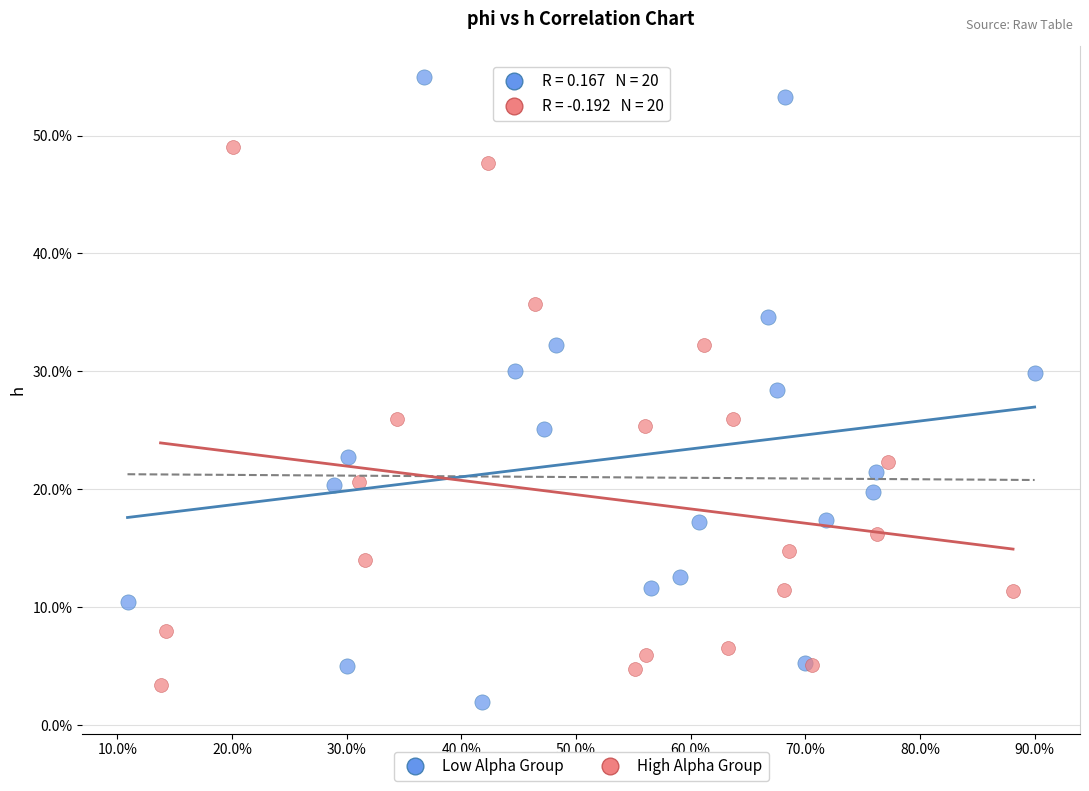

What are all the series names shown in the legend?

Low Alpha Group, High Alpha Group